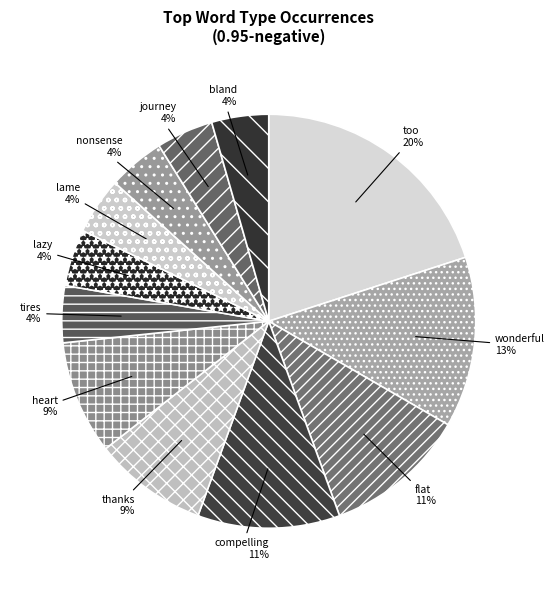

Is it true that too is 20% of the pie?

True